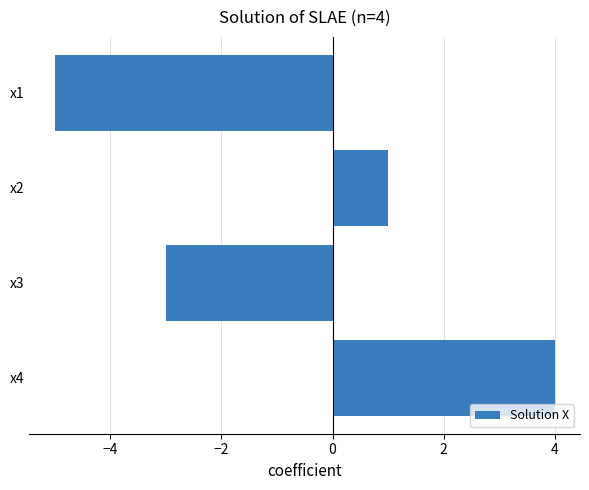

Count the values in the range -3 to 4.

3